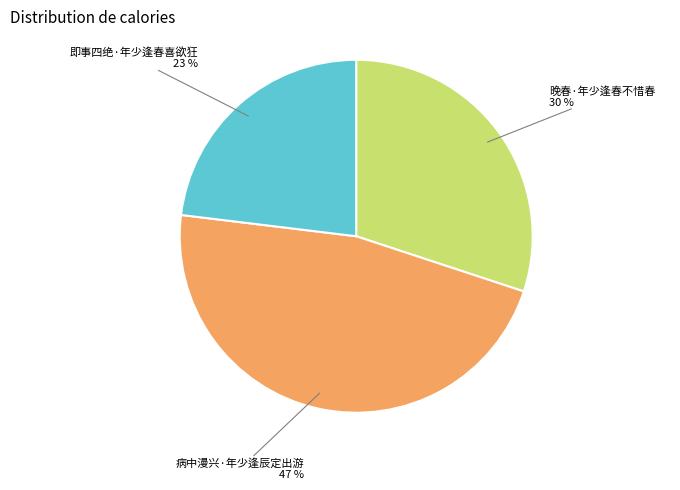

To the nearest percent, what is the difference between the largest and smallest slice percentages?

24%